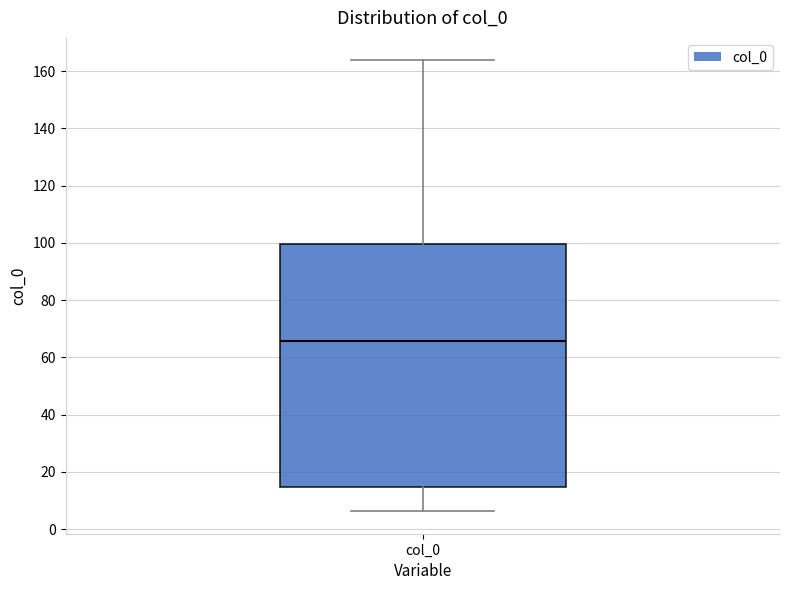

Read this box plot against the y-axis: the position of the median line, the range covered by the box, and the ends of both whiskers. The values are not printed on the chart, so give them approximately, as read against the axis.

median 66, box 14 to 100, whiskers 6 to 164